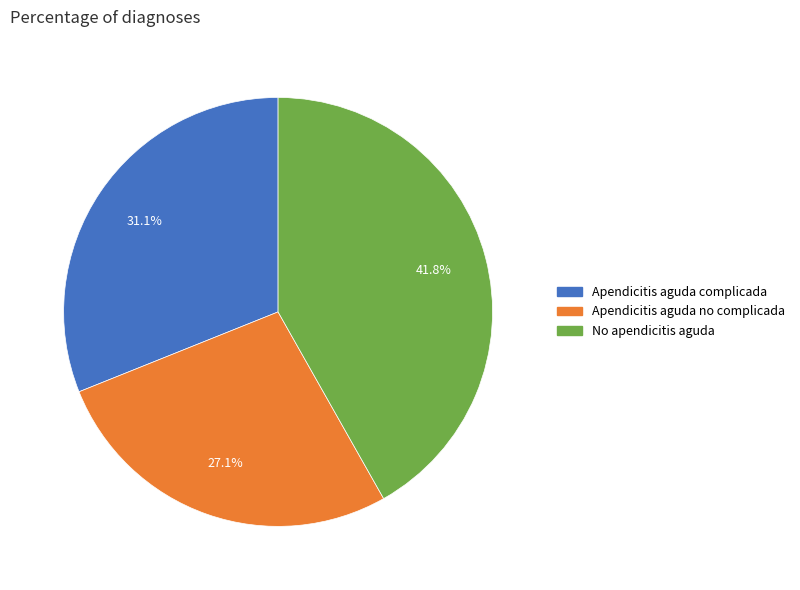

To the nearest percent, what is the difference between the Apendicitis aguda complicada and No apendicitis aguda slice percentages?

11%